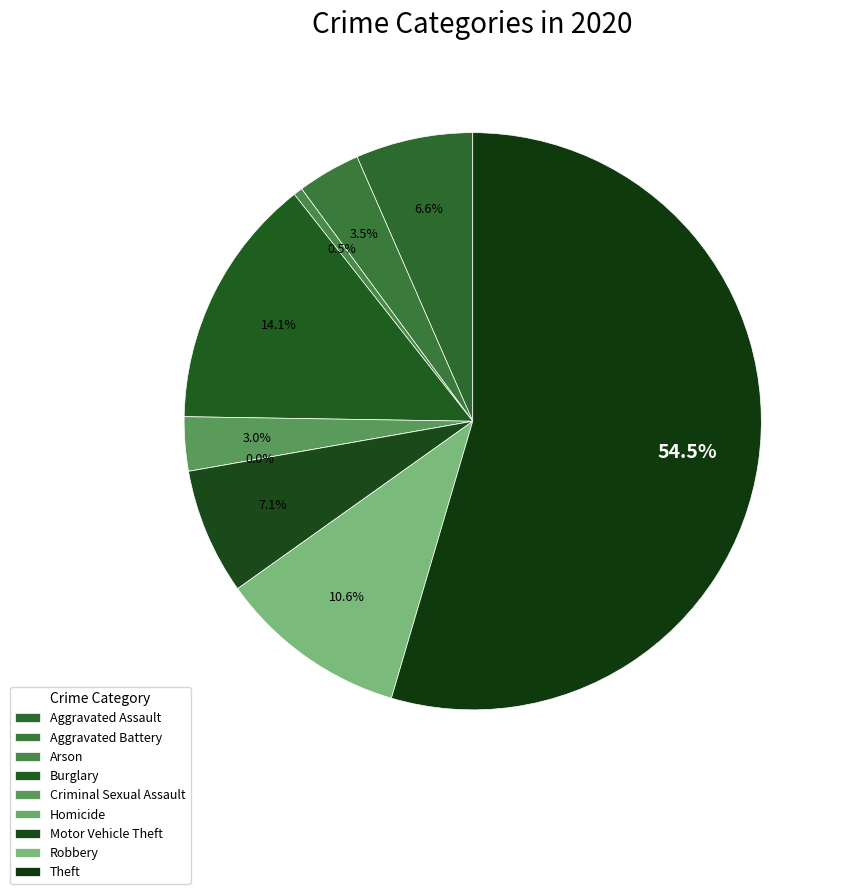

What is the change in value from Aggravated Battery to Robbery?

+14